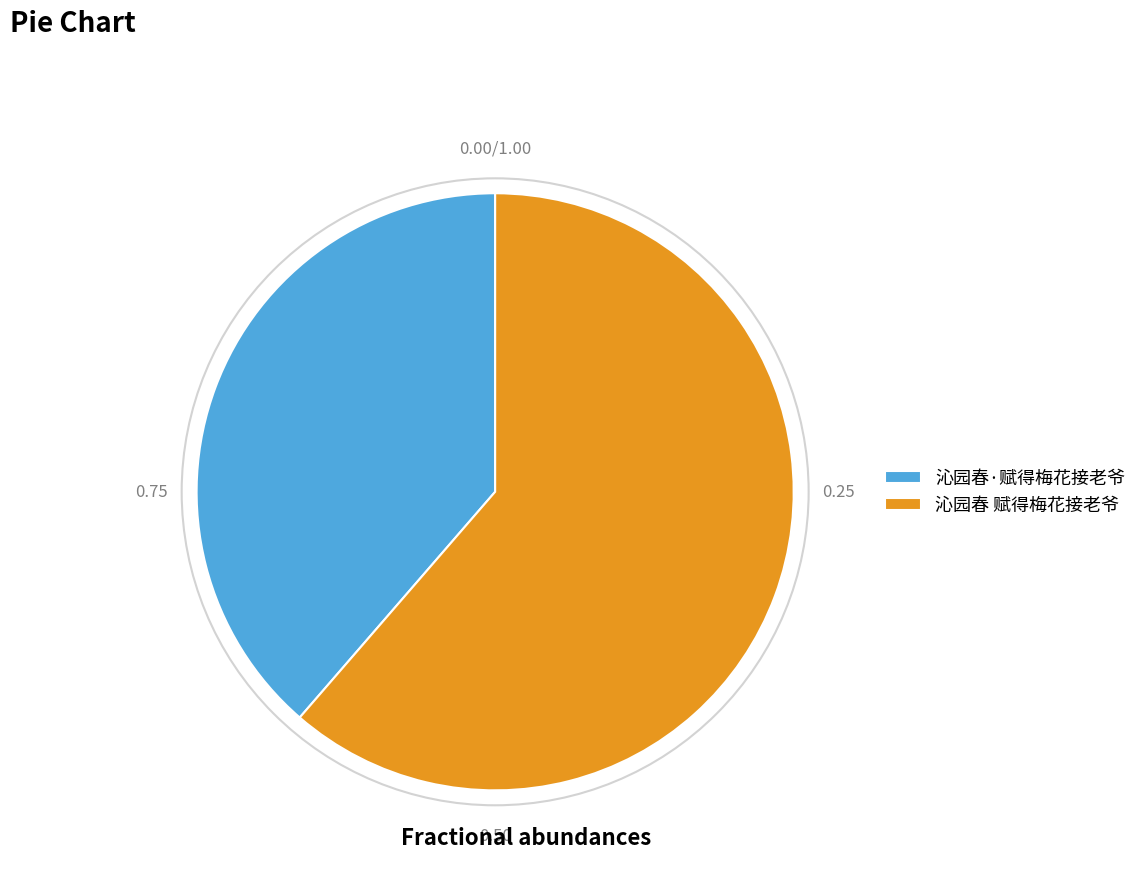

What is the majority slice?

沁园春 赋得梅花接老爷